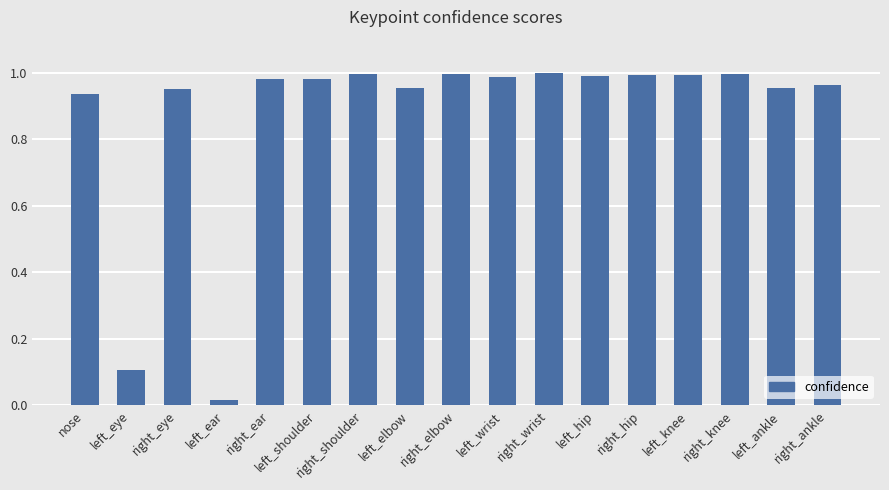

Are the bars horizontal?

No